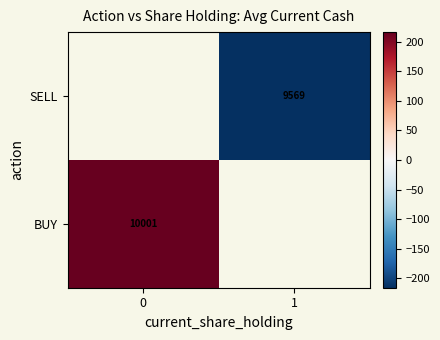

How many series are shown in this chart?

2